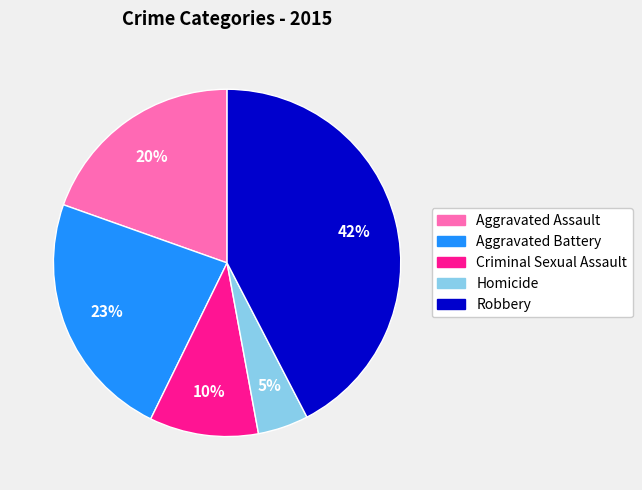

To the nearest percent, what portion does Homicide represent?

5%